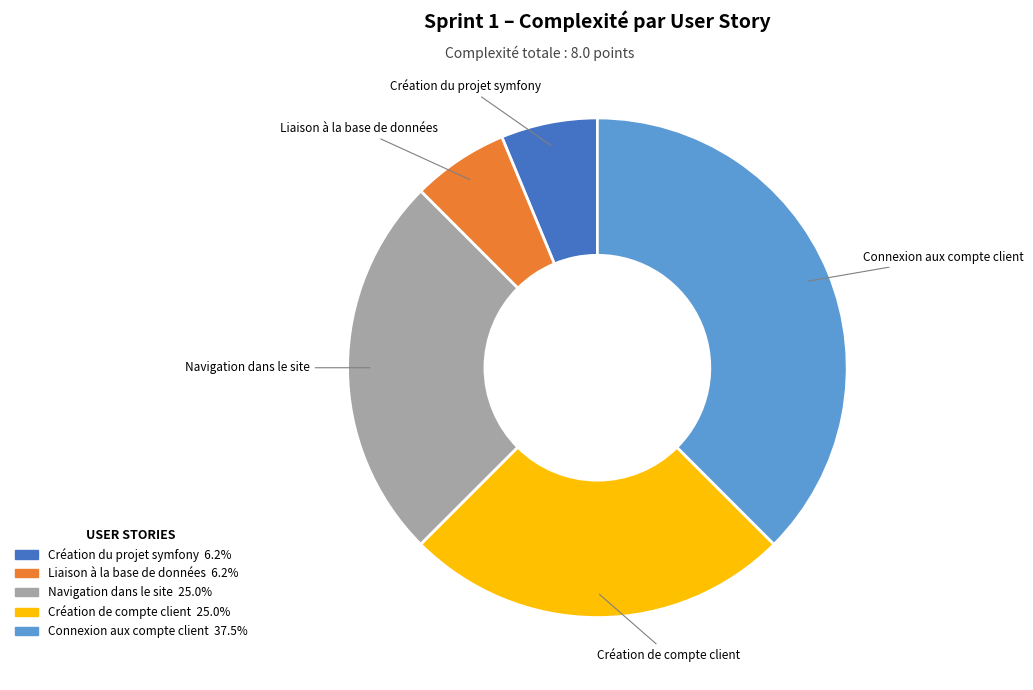

True or false: Liaison à la base de données accounts for 6% of the total.

True